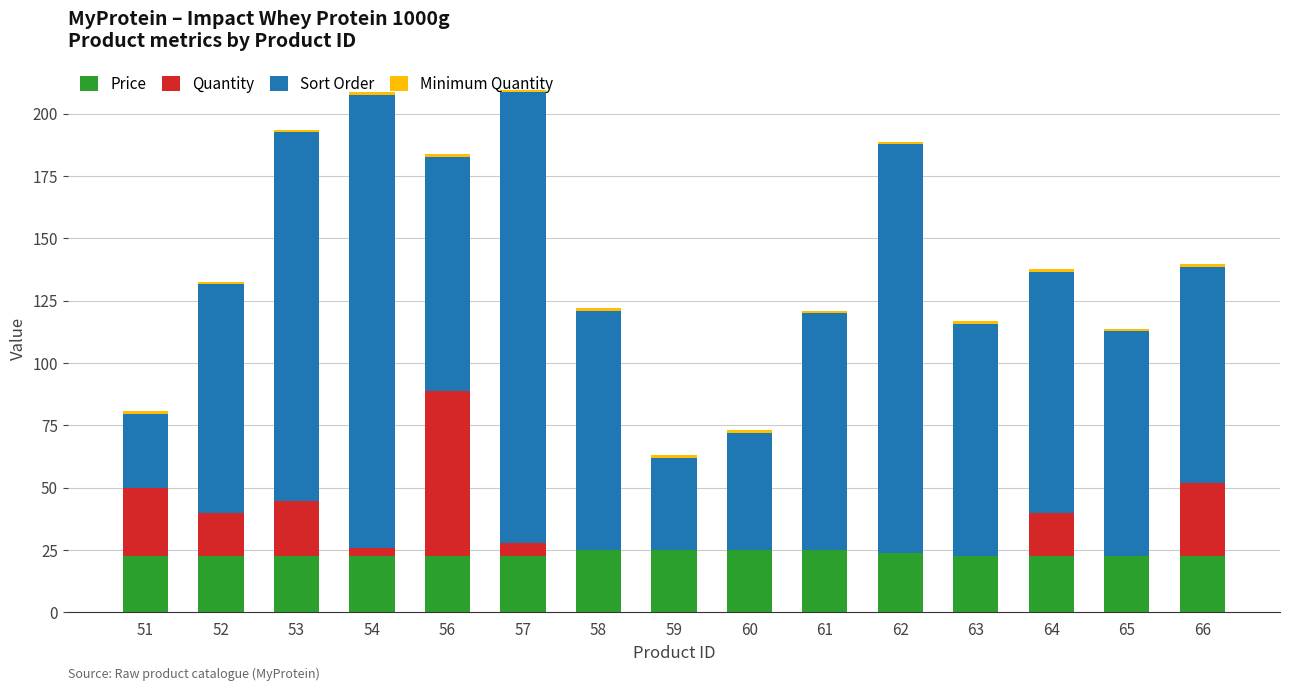

The value of Price at 54 is 30.3. True or false?

False